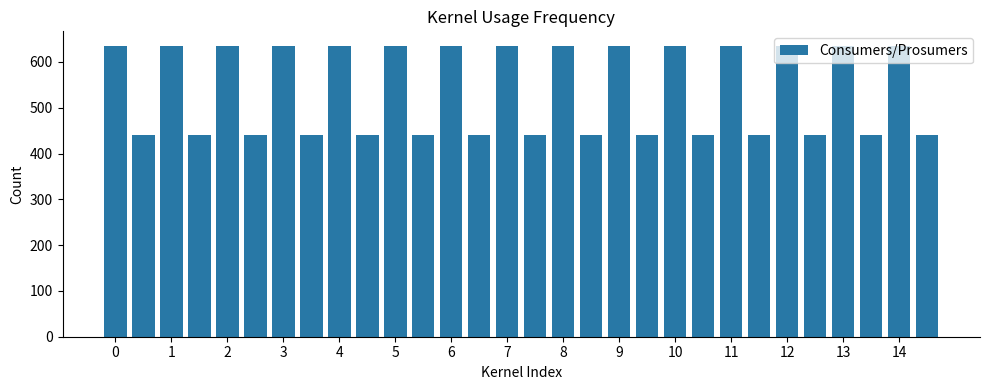

Count the number of data series in this chart.

1